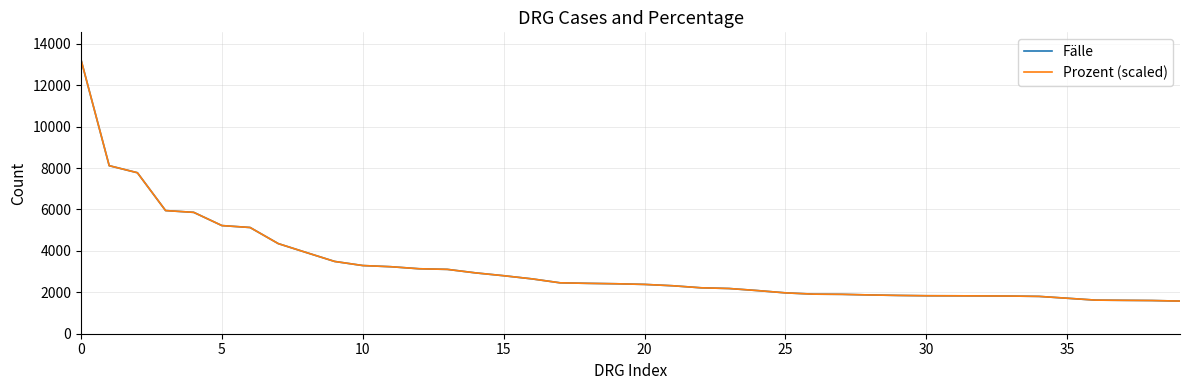

Does the chart have visible grid lines?

Yes